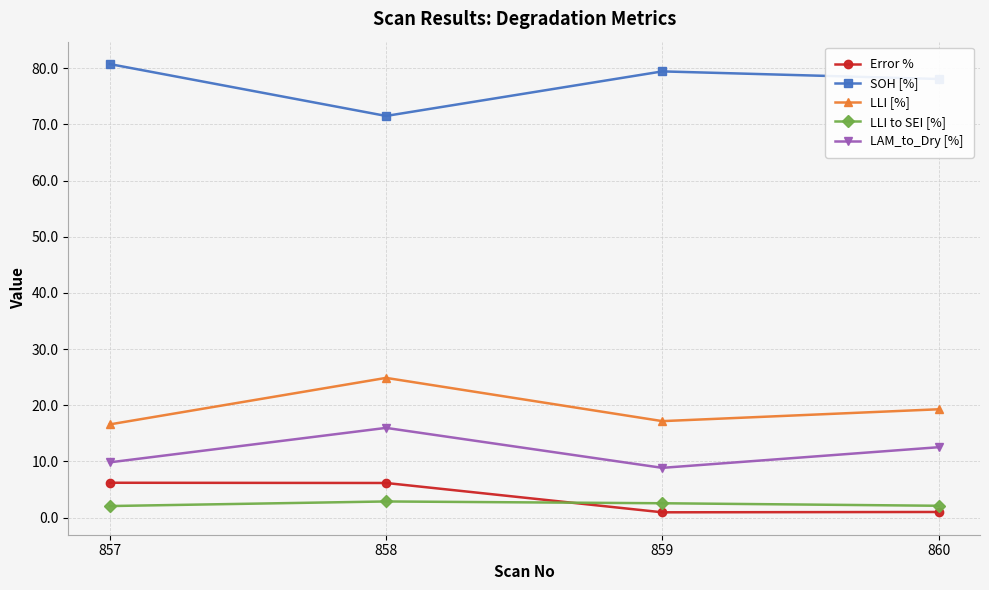

What is the difference between the highest and lowest values at 858?

68.6